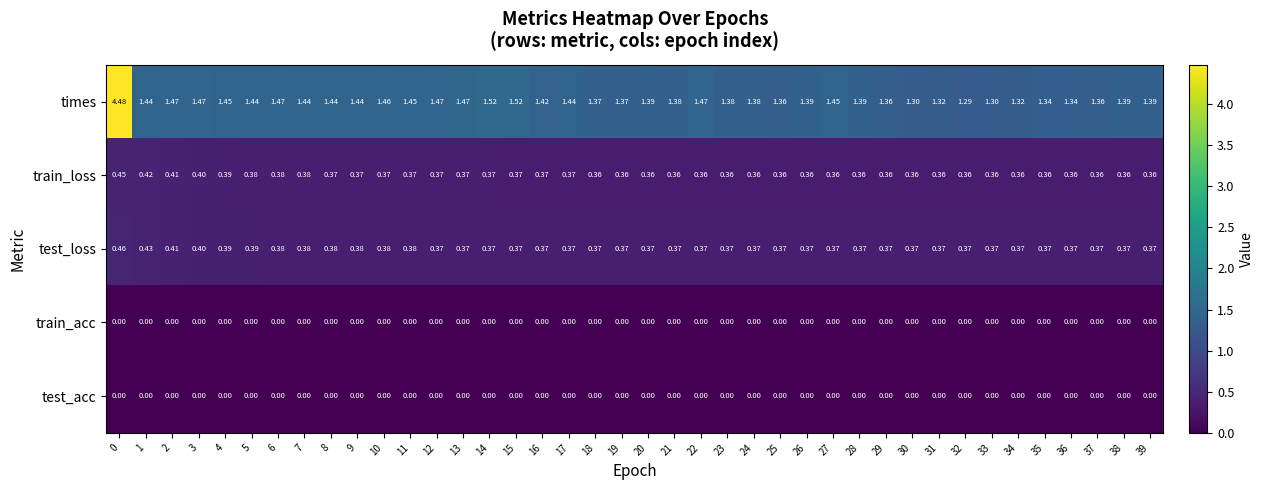

Count the number of categories in the chart.

40